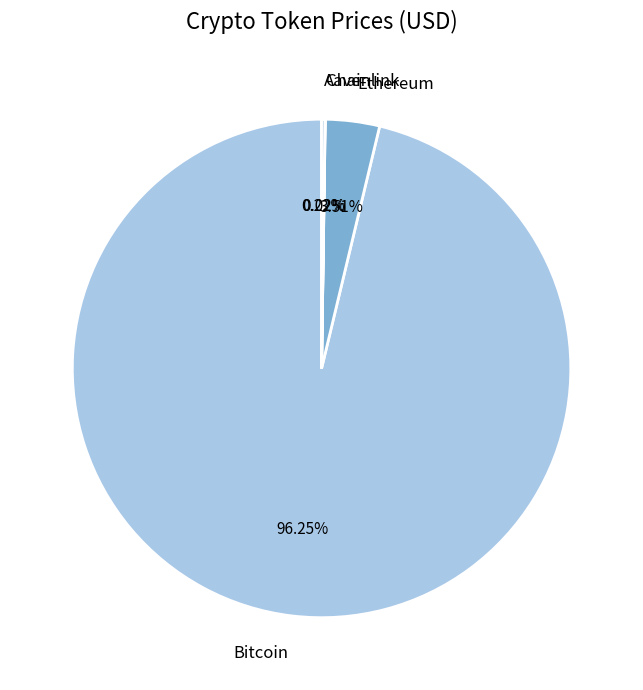

To the nearest percent, what portion does Ethereum represent?

4%